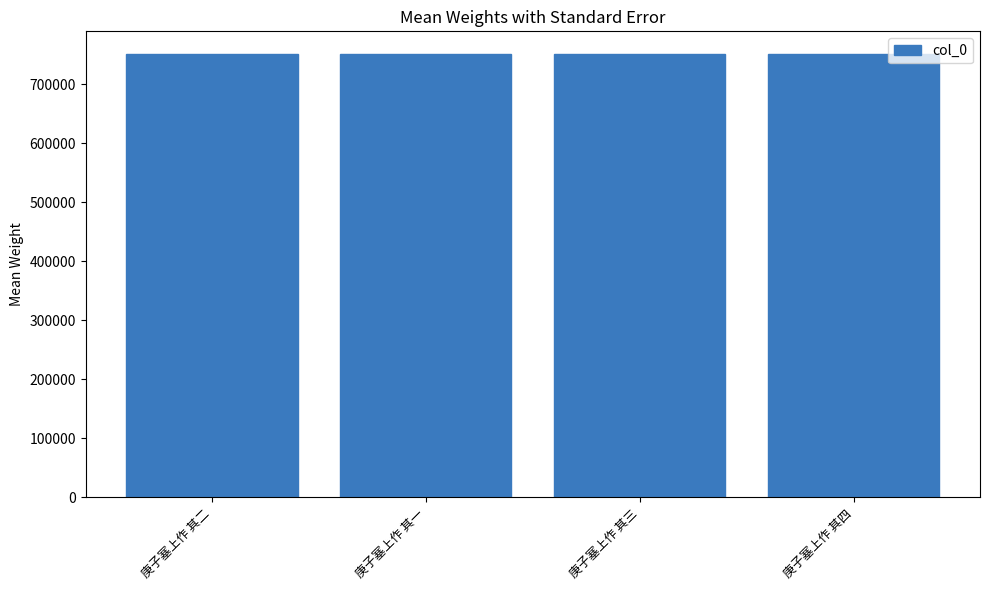

Approximately how many times larger is the value at 庚子塞上作 其二 compared to 庚子塞上作 其一?

1.0